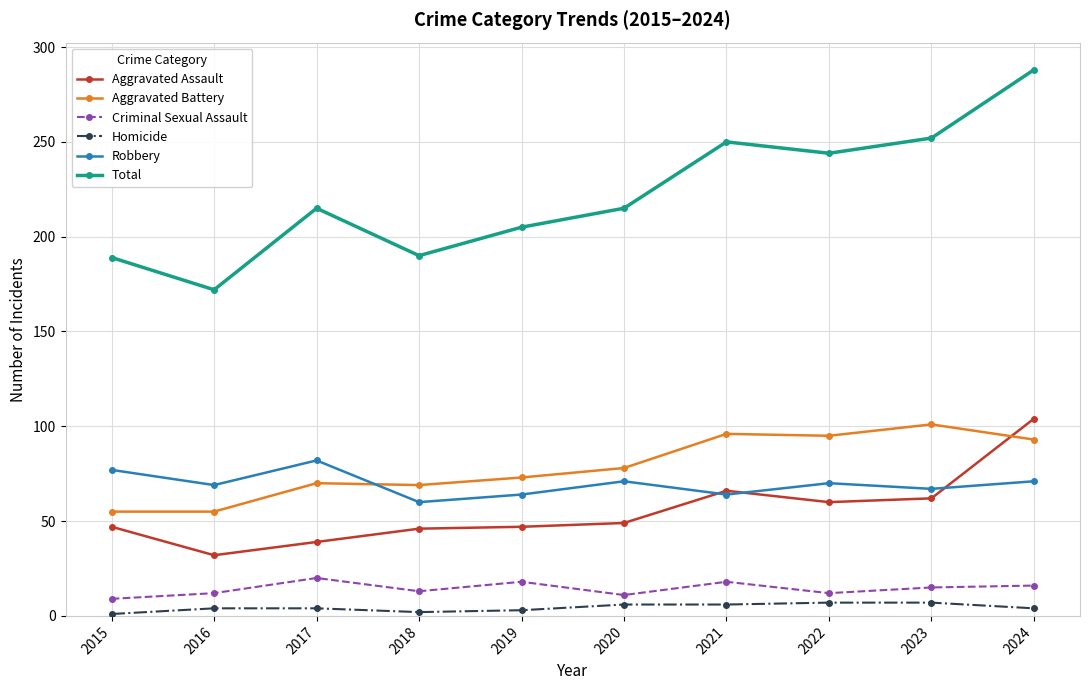

How many categories are shown in the chart?

10